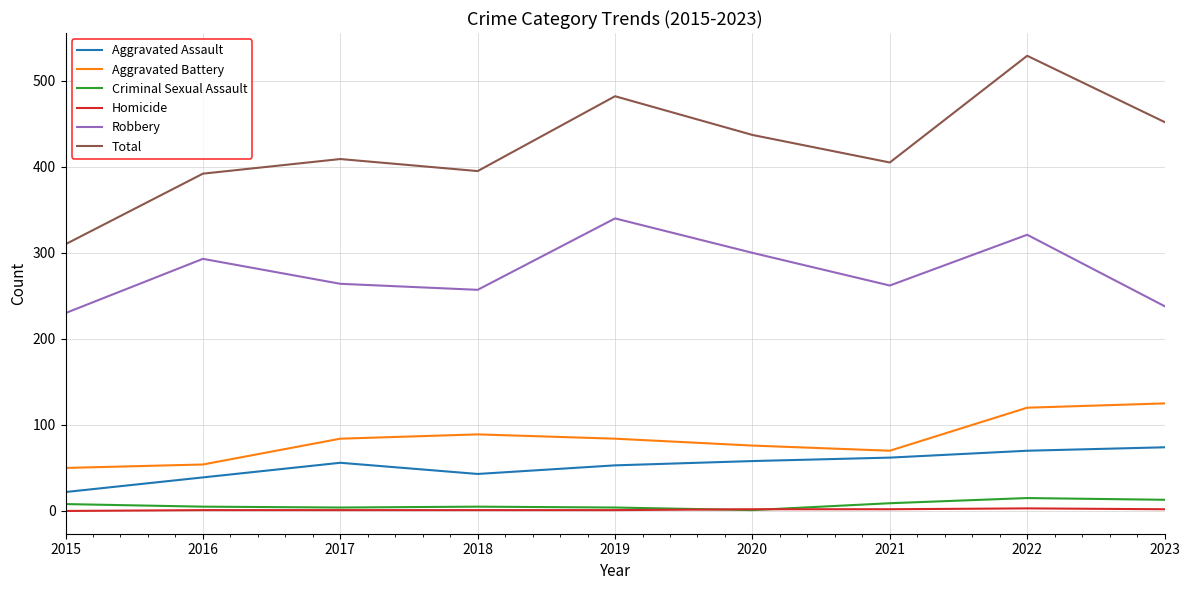

True or false: Aggravated Assault and Homicide cross at least once.

False